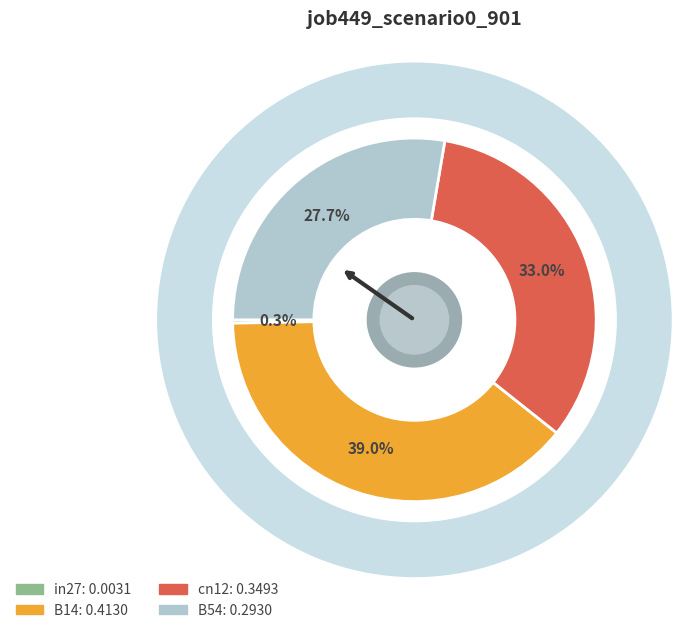

What is the change in value from in27 to B14?

+0.4